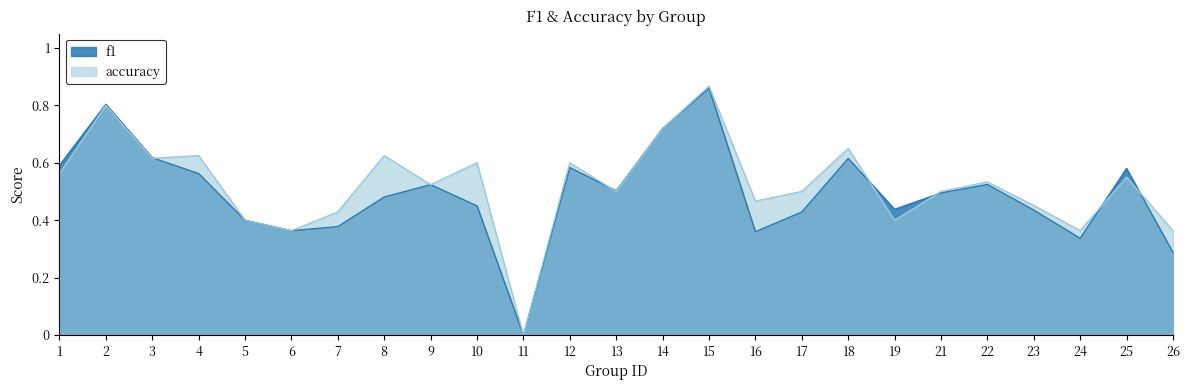

Between 3 and 8, which series saw the biggest shift?

f1